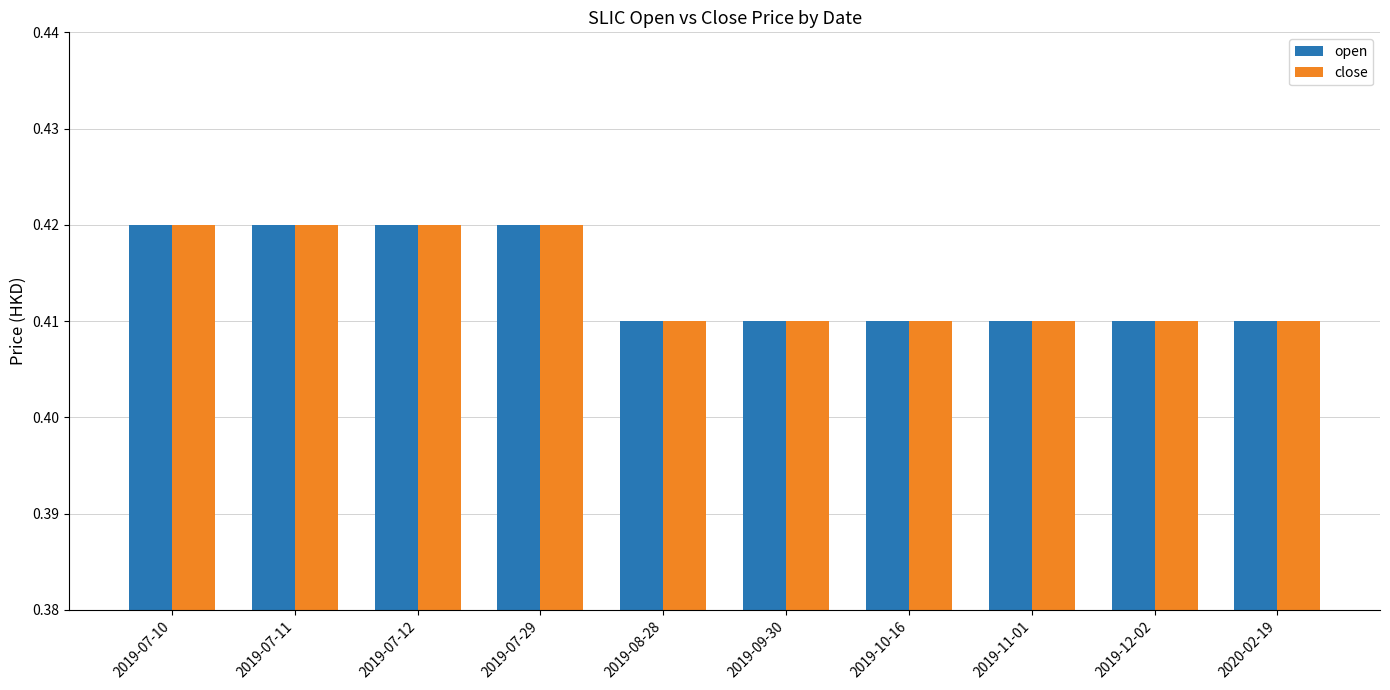

What is the total value across all series at 2019-07-10?

0.8